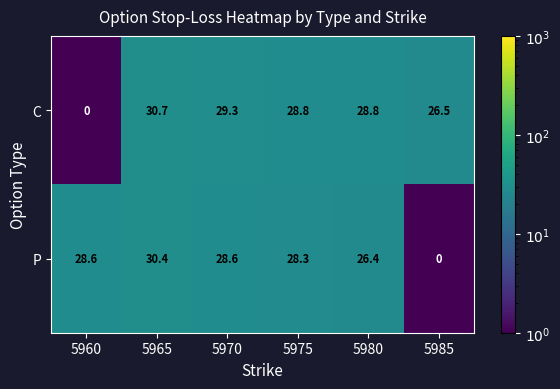

Count the number of categories in the chart.

6